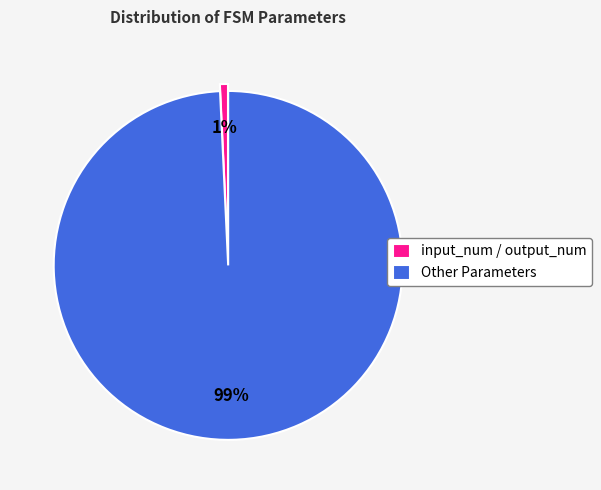

Do Other Parameters and input_num / output_num together represent more than half of the pie?

Yes